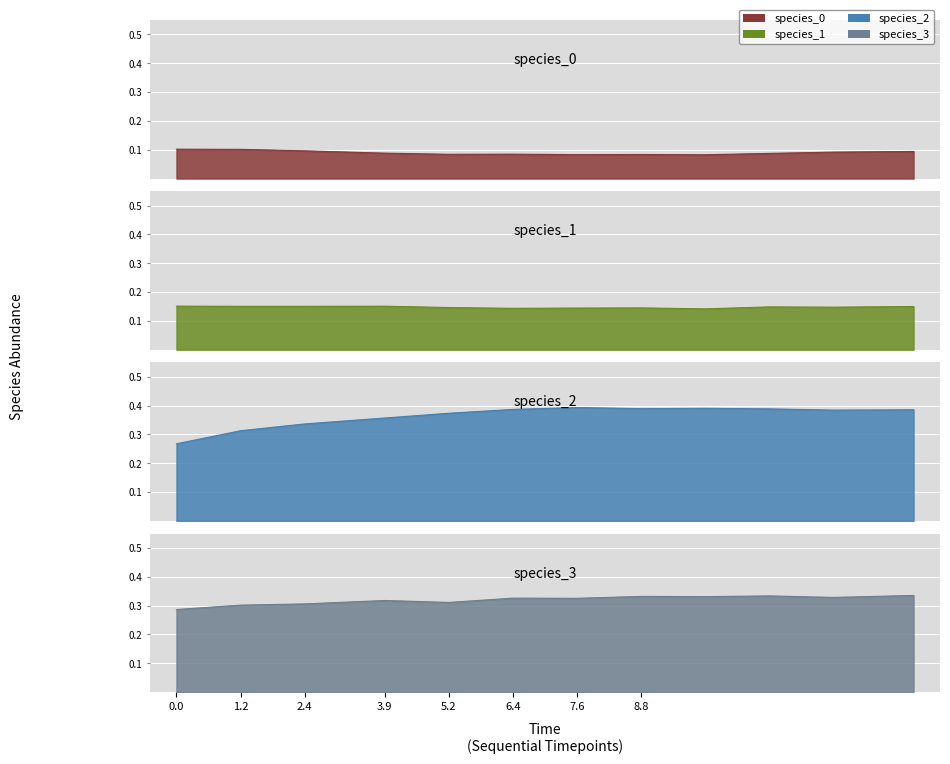

What is the value of the species_0 point at the 2nd from the left?

0.1